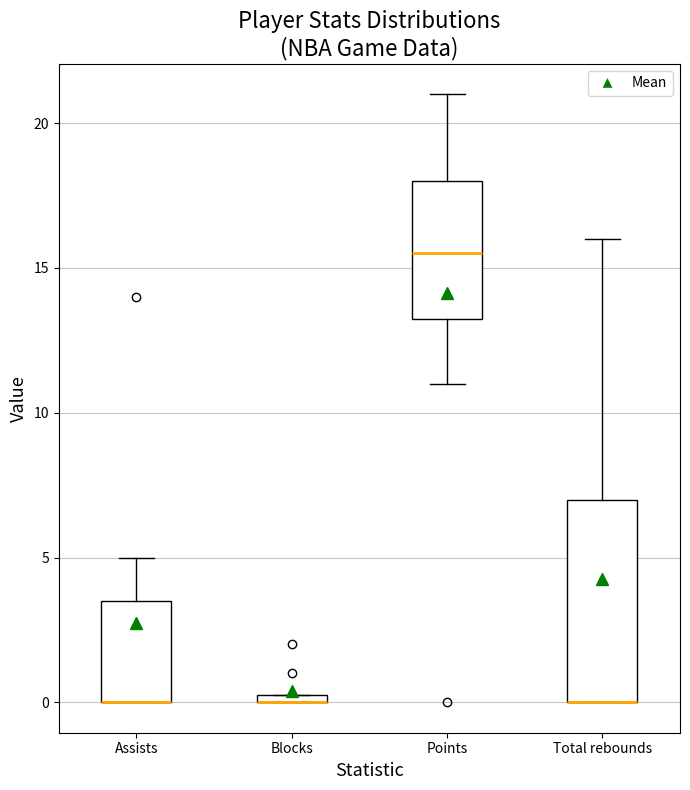

Comparing the boxes themselves (not the whiskers), which one is the tallest?

Total rebounds